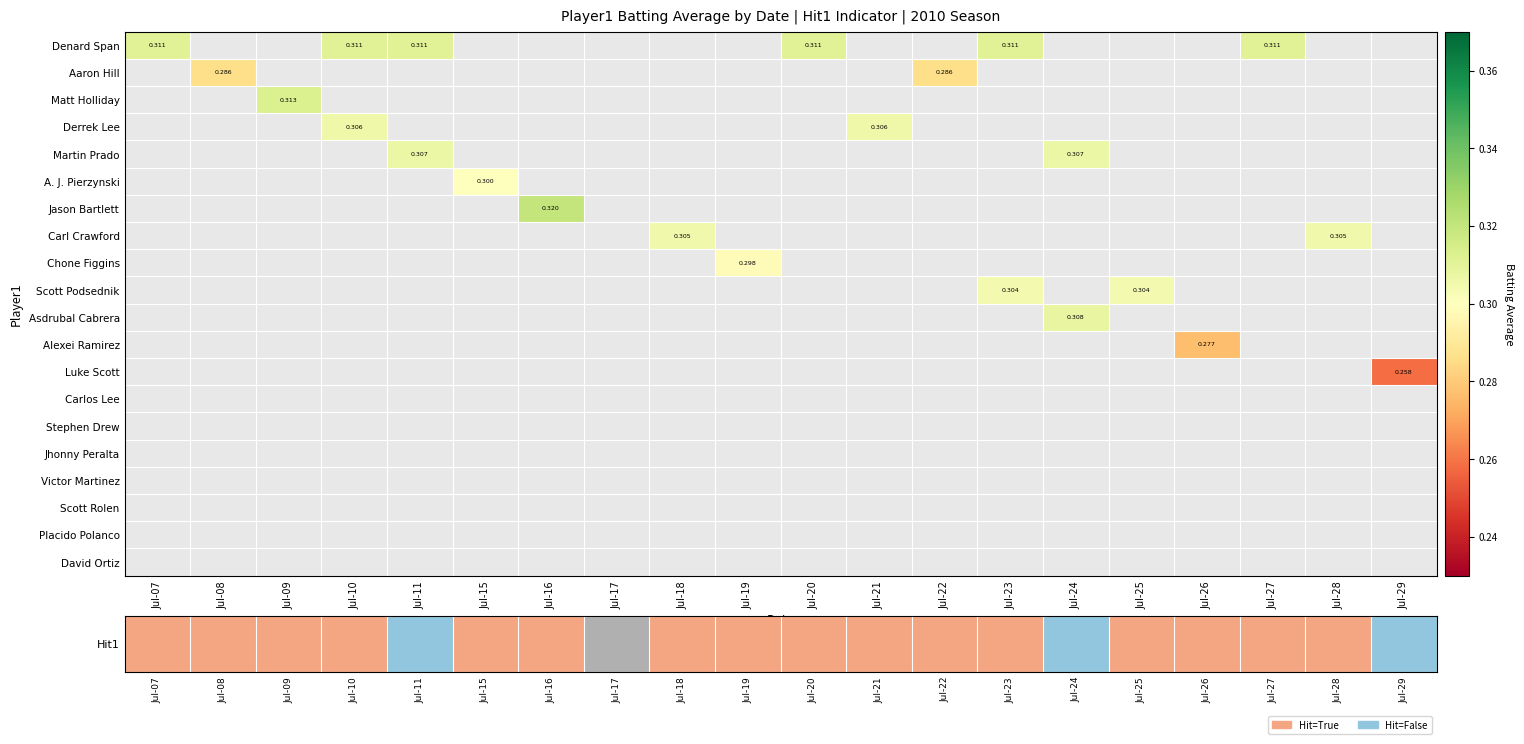

Which series has the largest total across all categories?

Denard Span